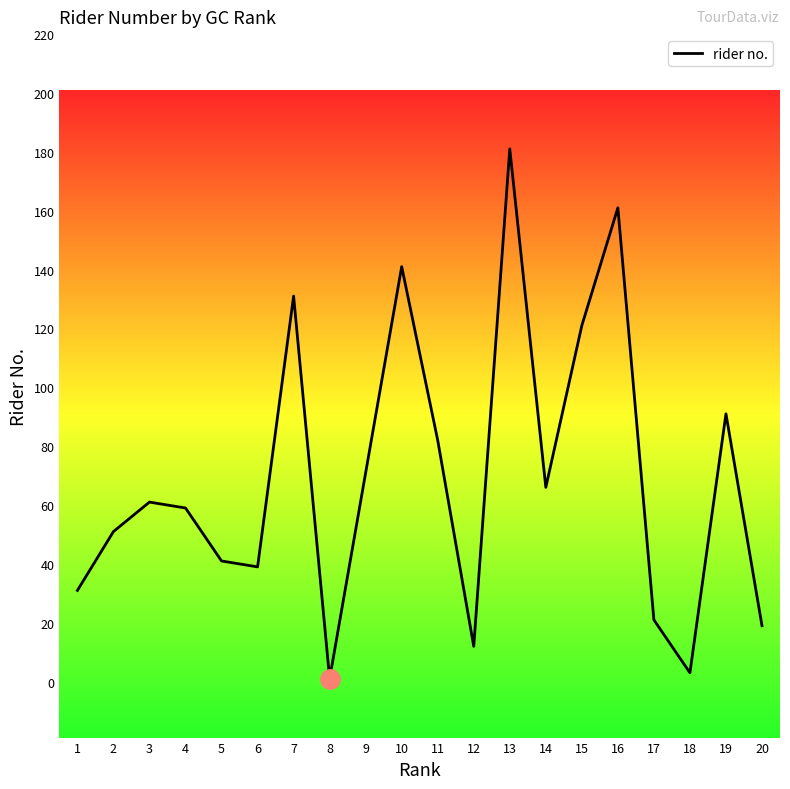

What is the ratio of the value at 7 to the value at 11?

1.6